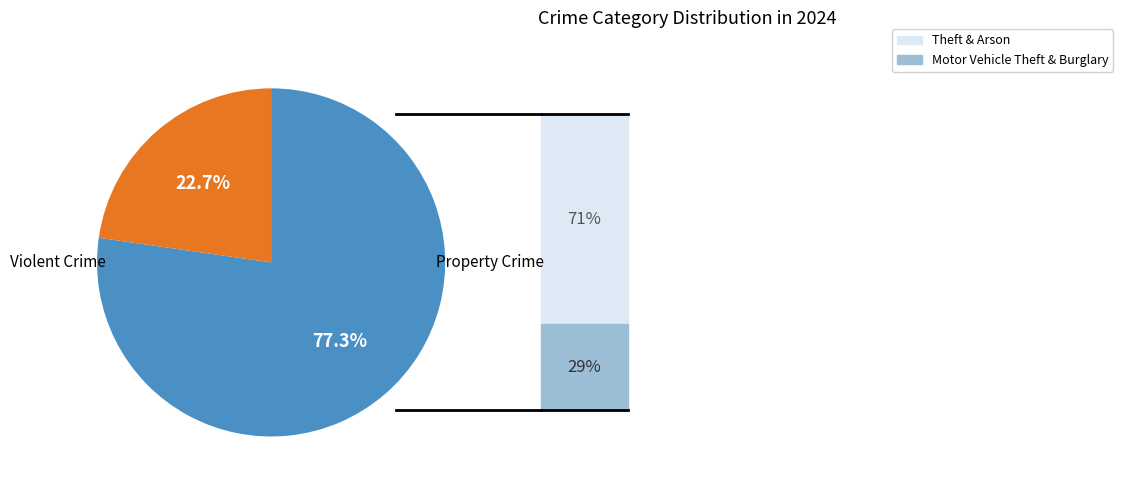

Is there any slice that represents more than half of the pie?

Yes